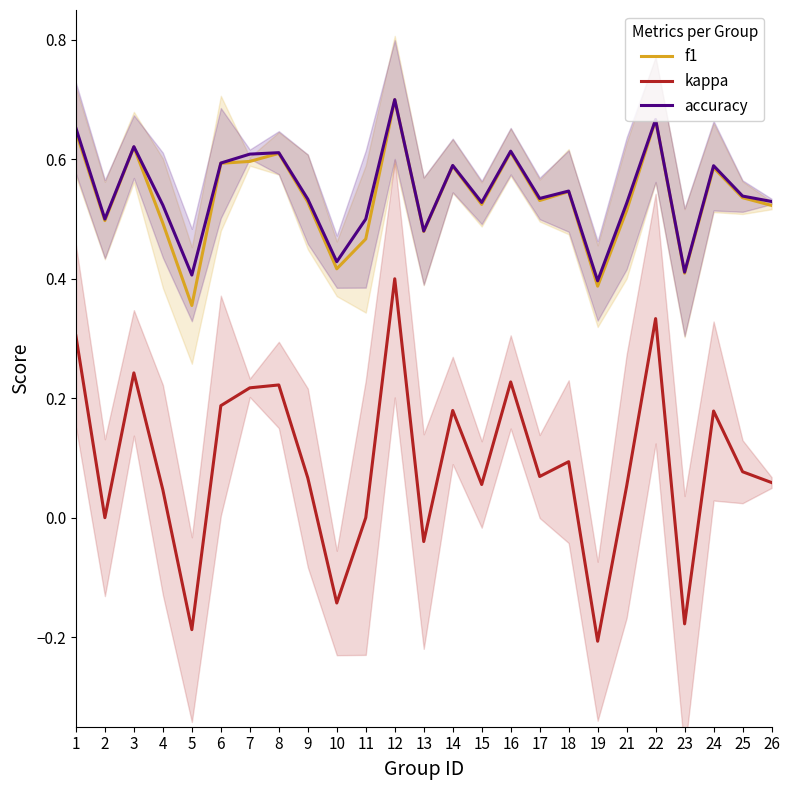

True or false: accuracy and kappa intersect in this chart.

False